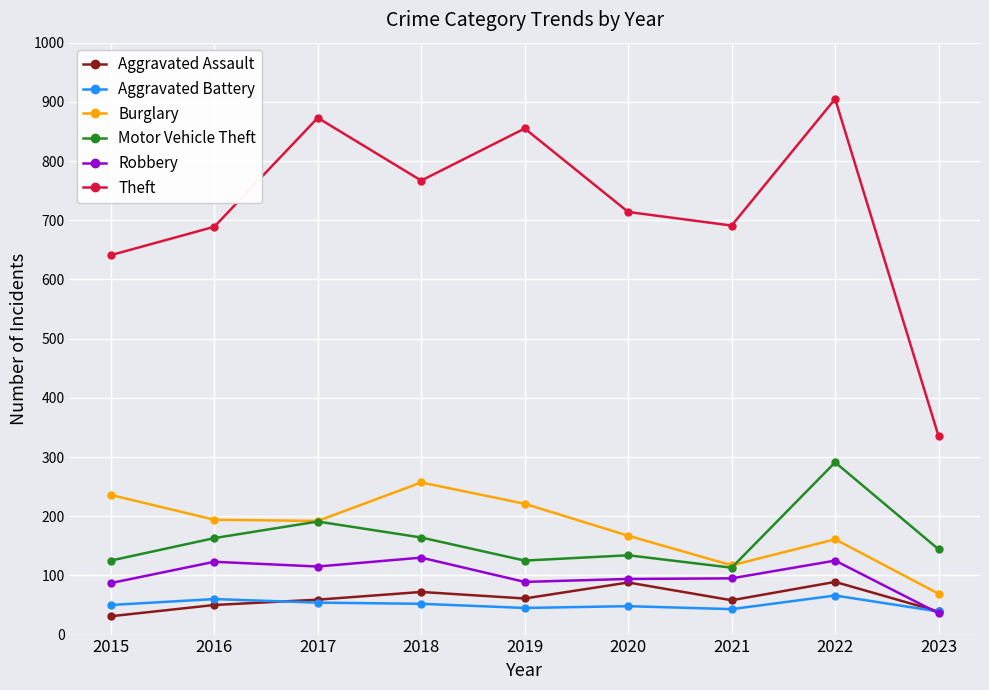

What is the spread (max minus min) of values at 2018?

715